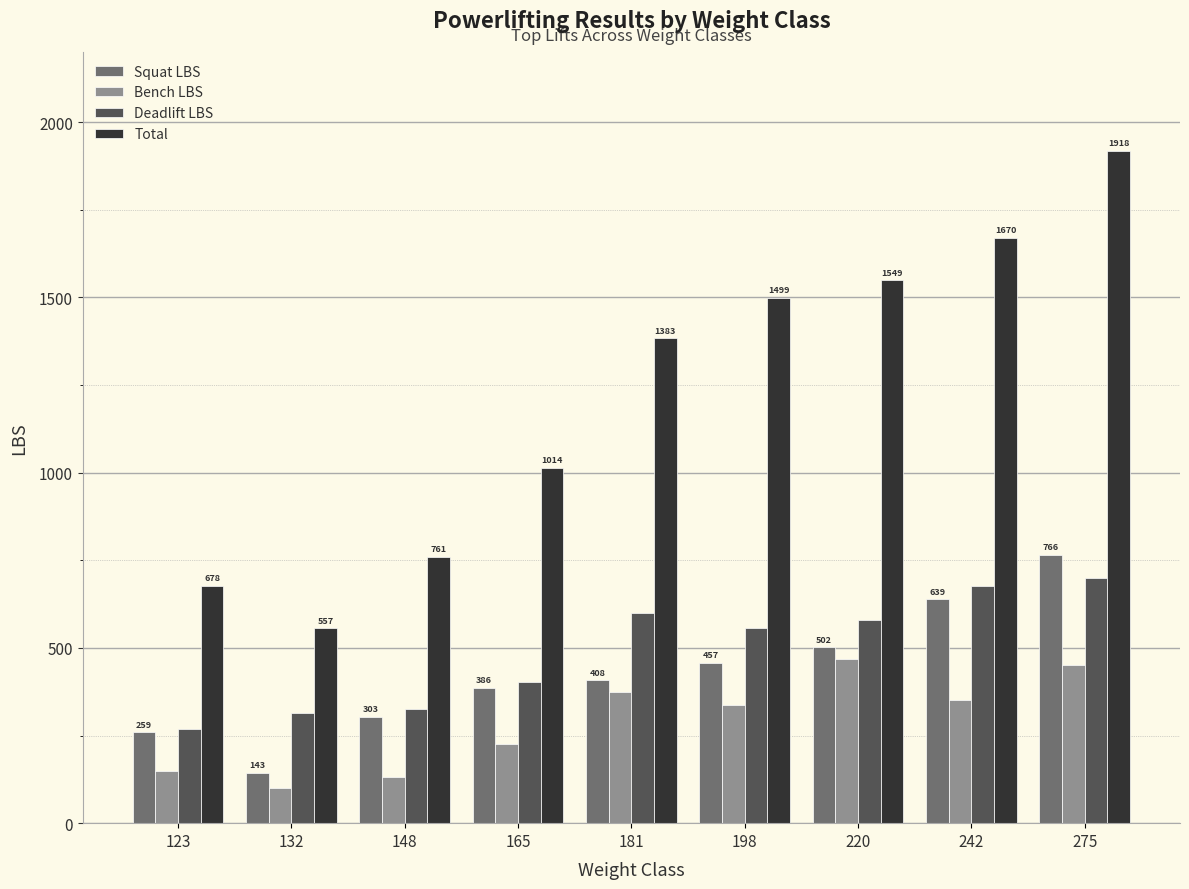

At which category is the sum across all series the highest?

275